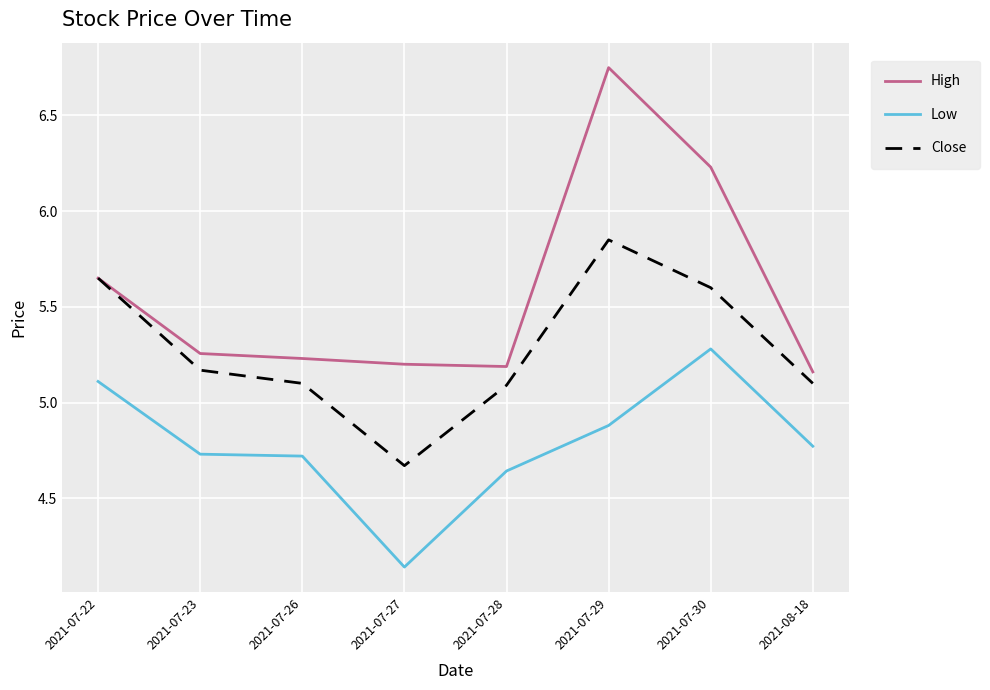

What is the sum of the Close values at 2021-07-23 and 2021-07-22?

10.8